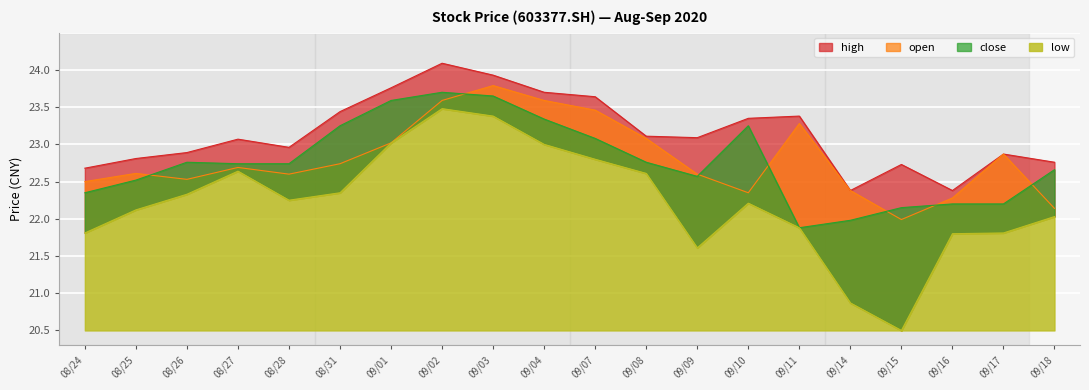

Rank the categories by high value from highest to lowest.

09/02, 09/03, 09/01, 09/04, 09/07, 08/31, 09/11, 09/10, 09/08, 09/09, 08/27, 08/28, 08/26, 09/17, 08/25, 09/18, 09/15, 08/24, 09/14, 09/16